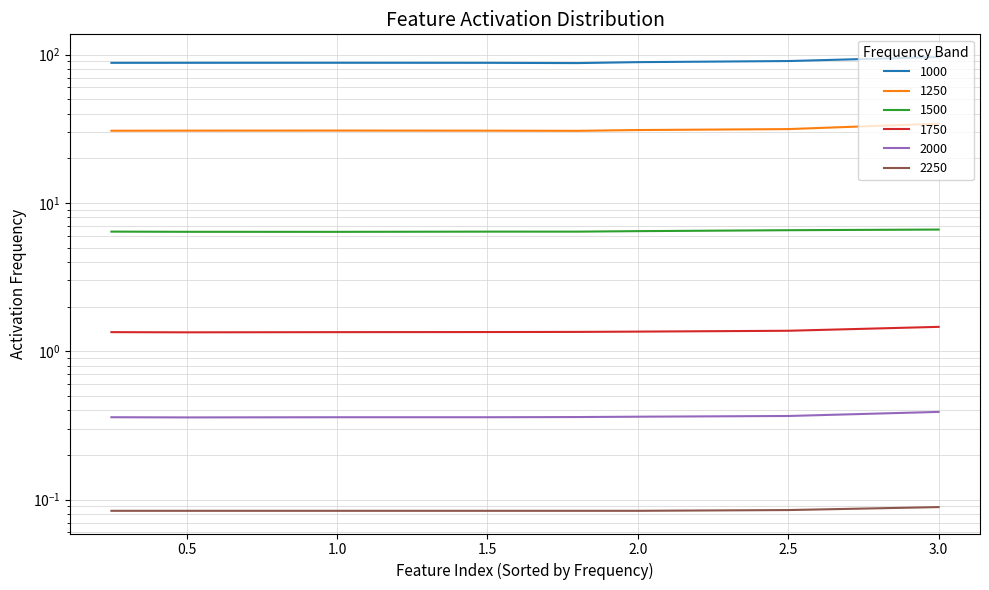

Reading left to right, list all the values displayed in this chart.

1000: 87.9	88.0	88.0	87.9	87.6	88.9	90.4	96.2
1250: 30.6	30.7	30.7	30.7	30.6	31.0	31.4	34.2
1500: 6.4	6.4	6.4	6.4	6.4	6.4	6.5	6.6
1750: 1.3	1.3	1.3	1.3	1.4	1.4	1.4	1.5
2000: 0.4	0.4	0.4	0.4	0.4	0.4	0.4	0.4
2250: 0.1	0.1	0.1	0.1	0.1	0.1	0.1	0.1